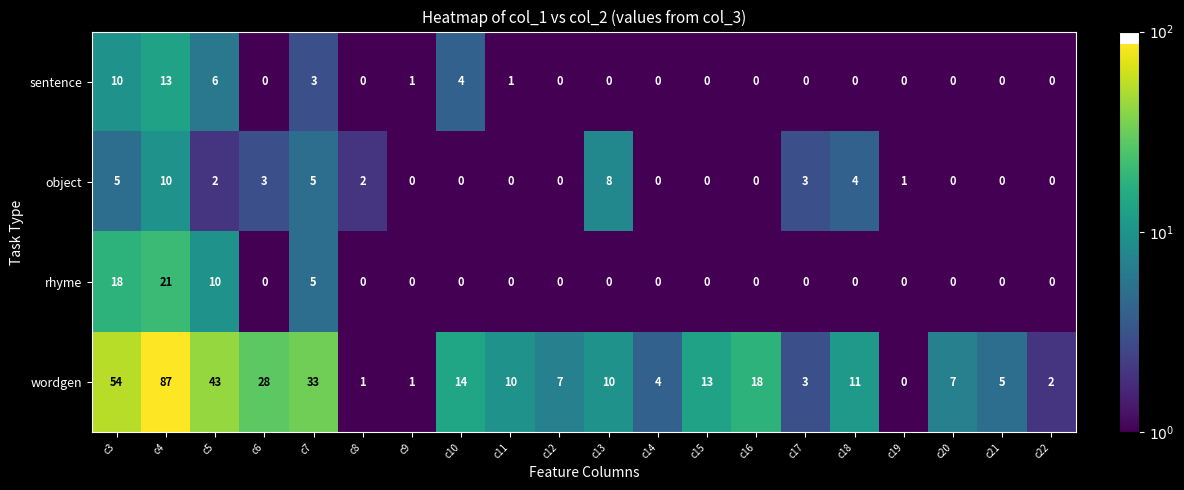

List the series in order of their peak value, highest first.

wordgen, rhyme, sentence, object